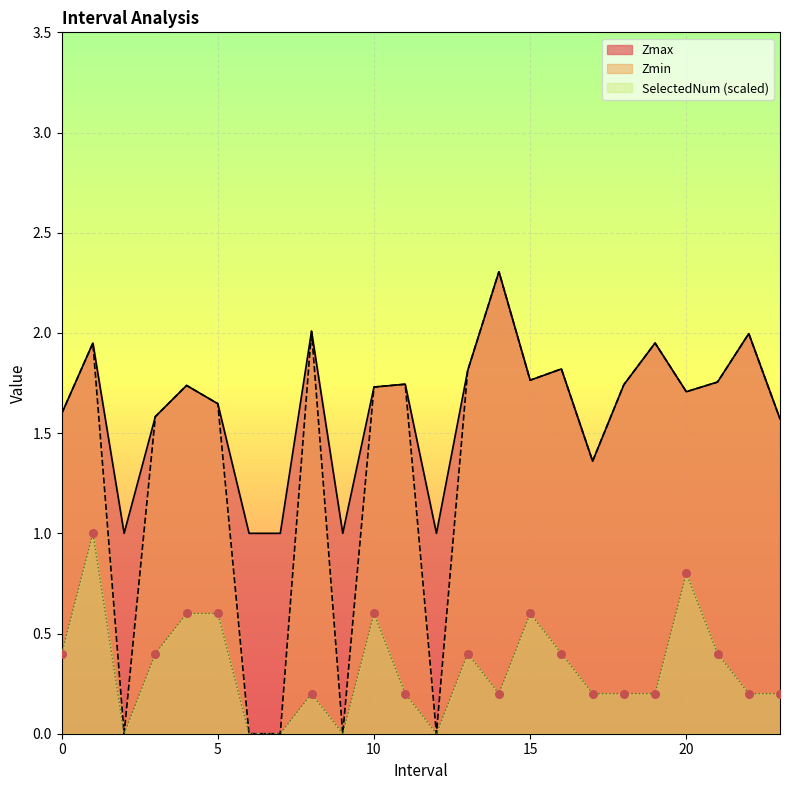

Which series reaches the maximum Y coordinate?

Zmax